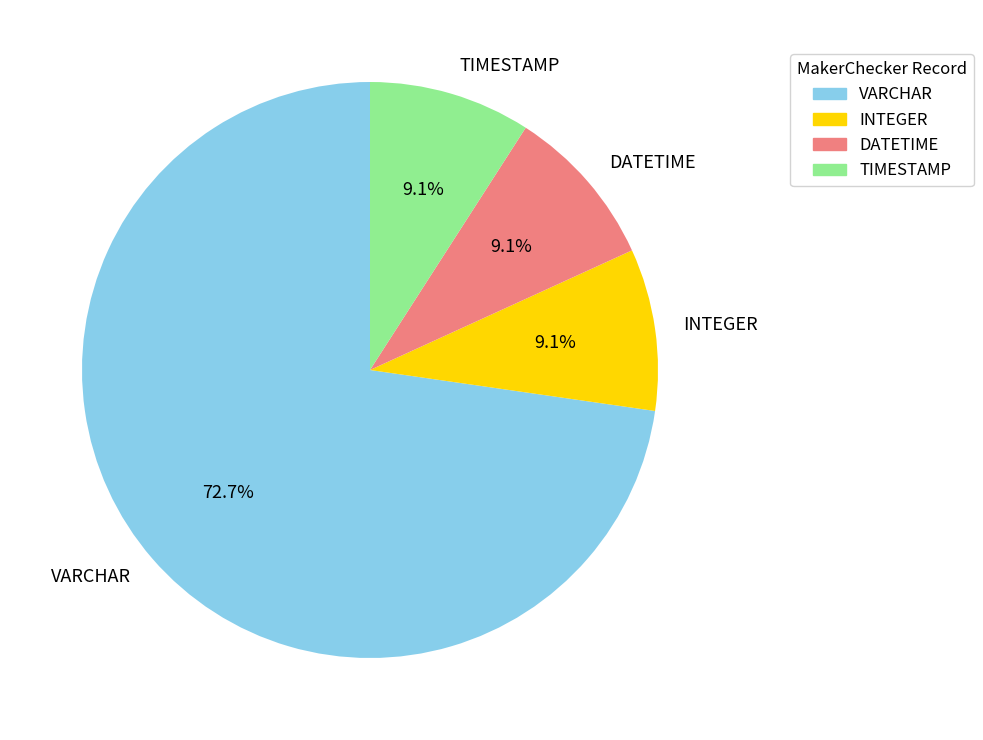

Count the number of slices in the pie.

4